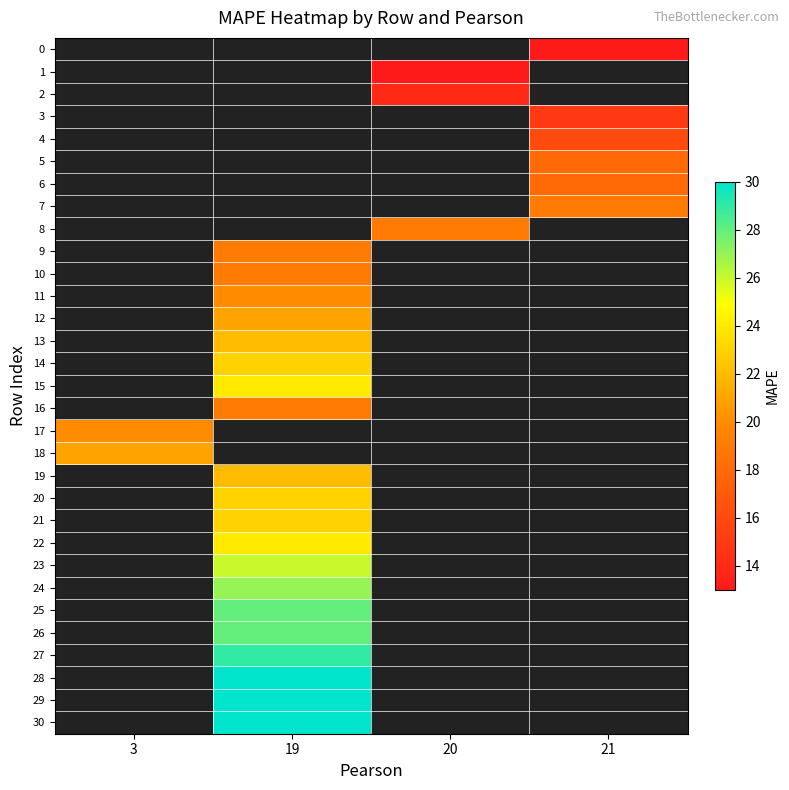

Is the value of 1 at 3 greater than the value of 24 at 20?

No